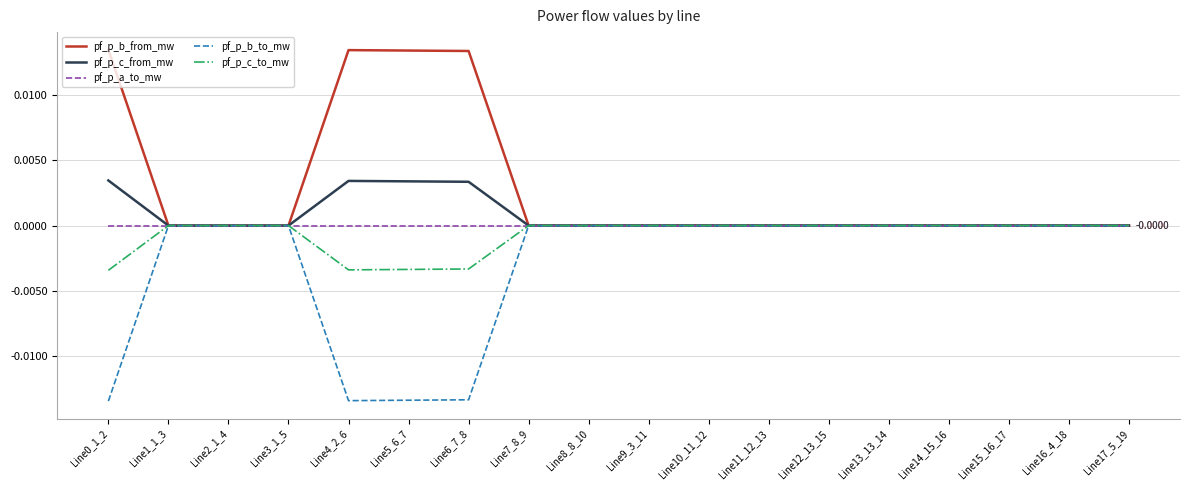

How many distinct data groups are displayed?

5